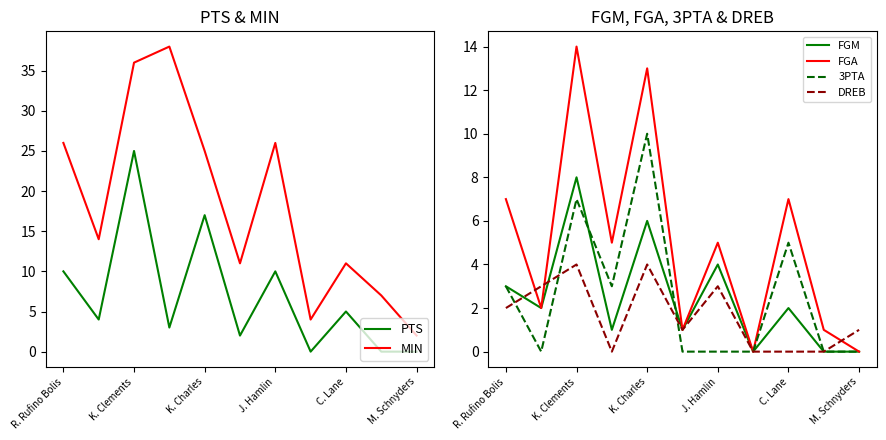

Is it true that DREB equals 2 at K. Charles?

False